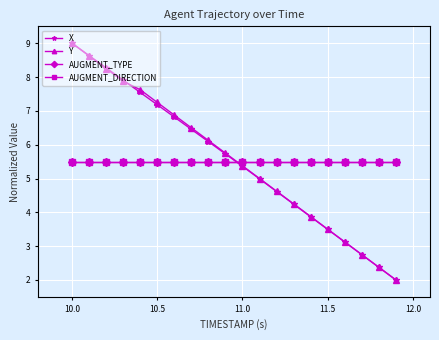

How many times do X and AUGMENT_TYPE cross each other?

1